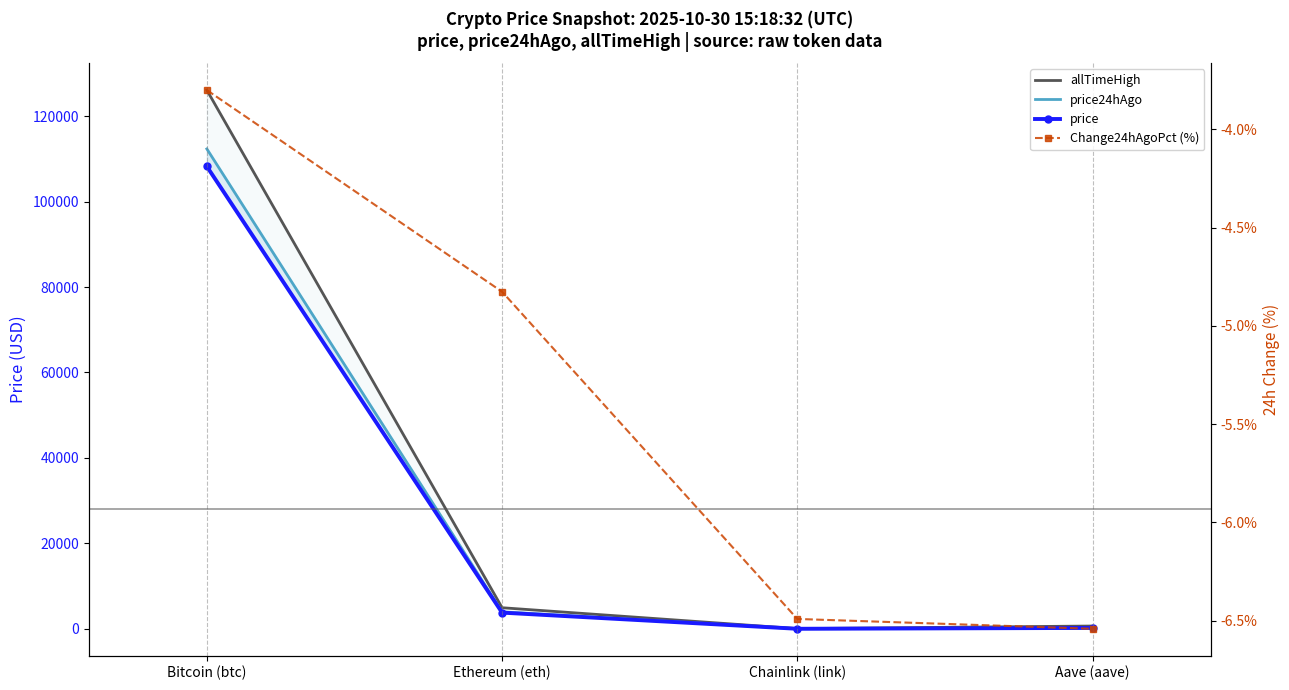

What is the label of the 4th point from the right?

Bitcoin (btc)